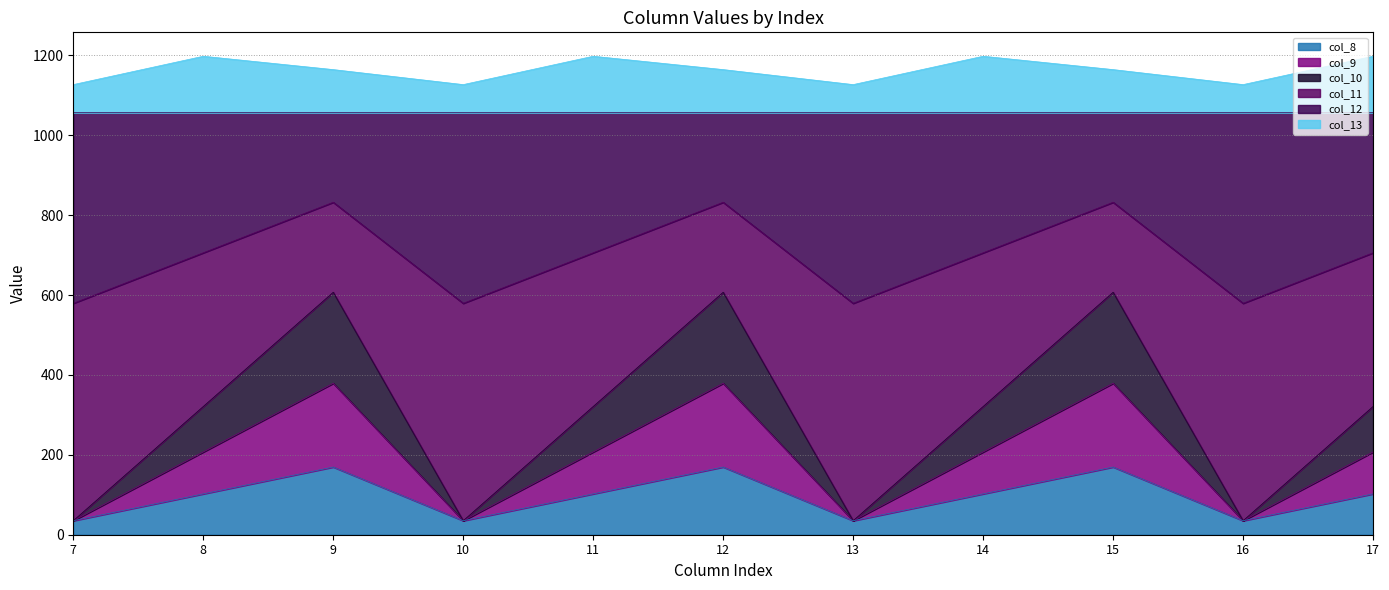

What is the total value across all series at 14?

1197.8